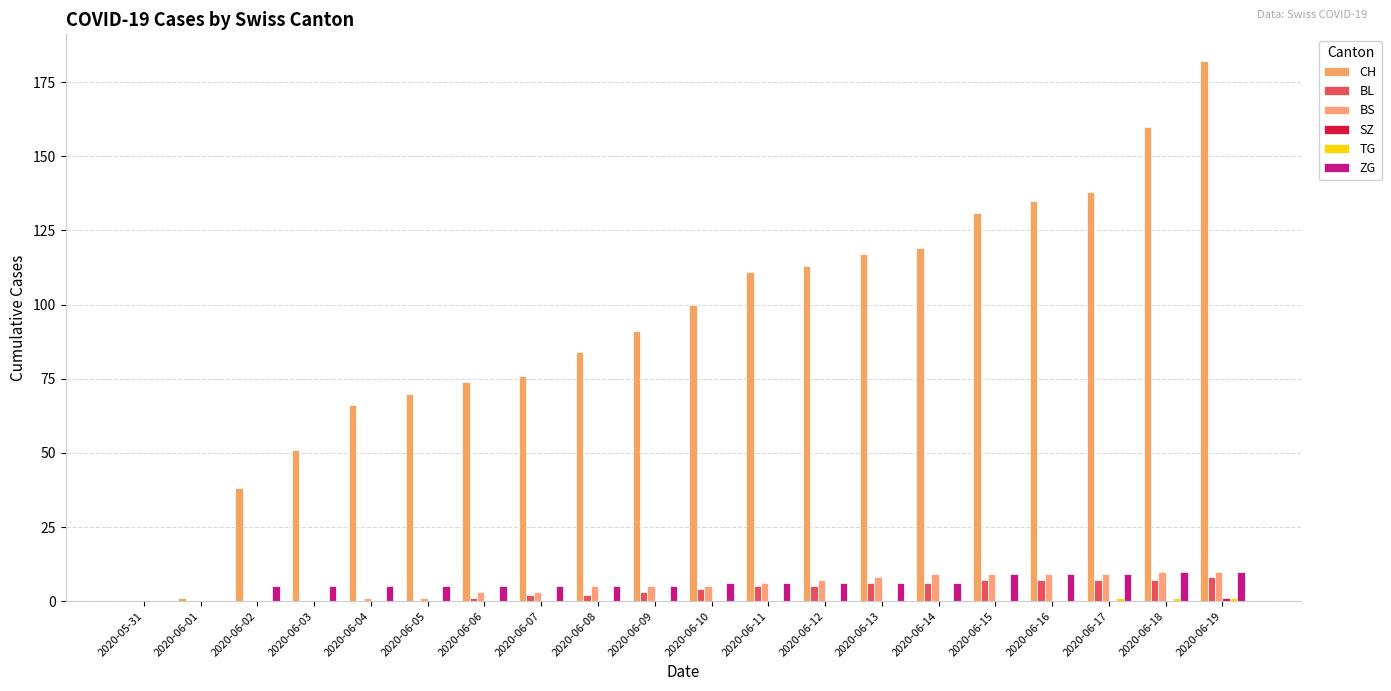

Rank the series at 2020-06-14 from lowest to highest value.

SZ, TG, BL, ZG, BS, CH